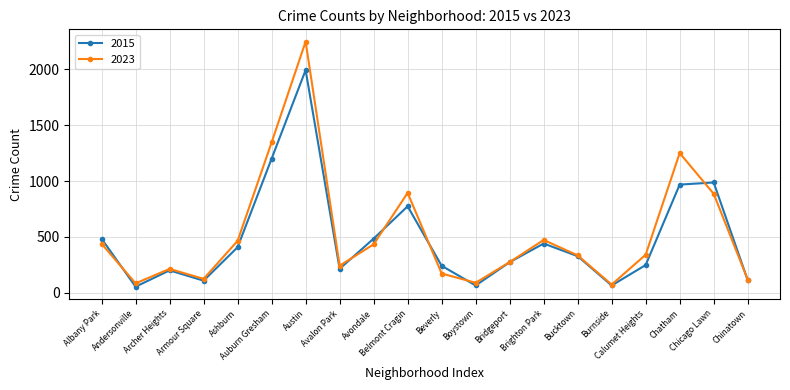

Is this an area chart (filled region under the line)?

No